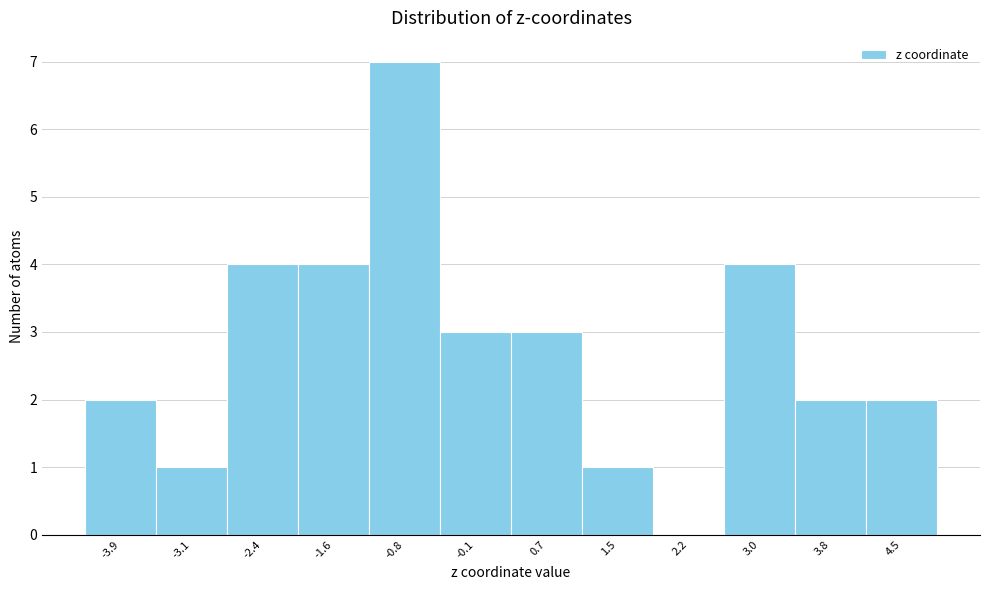

Reading left to right, list every bar in this chart as the range it spans on the x-axis followed by its height. Neither the bar edges nor the heights are printed on the chart, so give them approximately, as read against the axes.

-4.3 to -3.5: 2
-3.5 to -2.8: 1
-2.8 to -2.0: 4
-2.0 to -1.2: 4
-1.2 to -0.5: 7
-0.5 to 0.3: 3
0.3 to 1.1: 3
1.1 to 1.8: 1
1.8 to 2.6: 0
2.6 to 3.4: 4
3.4 to 4.1: 2
4.1 to 4.9: 2